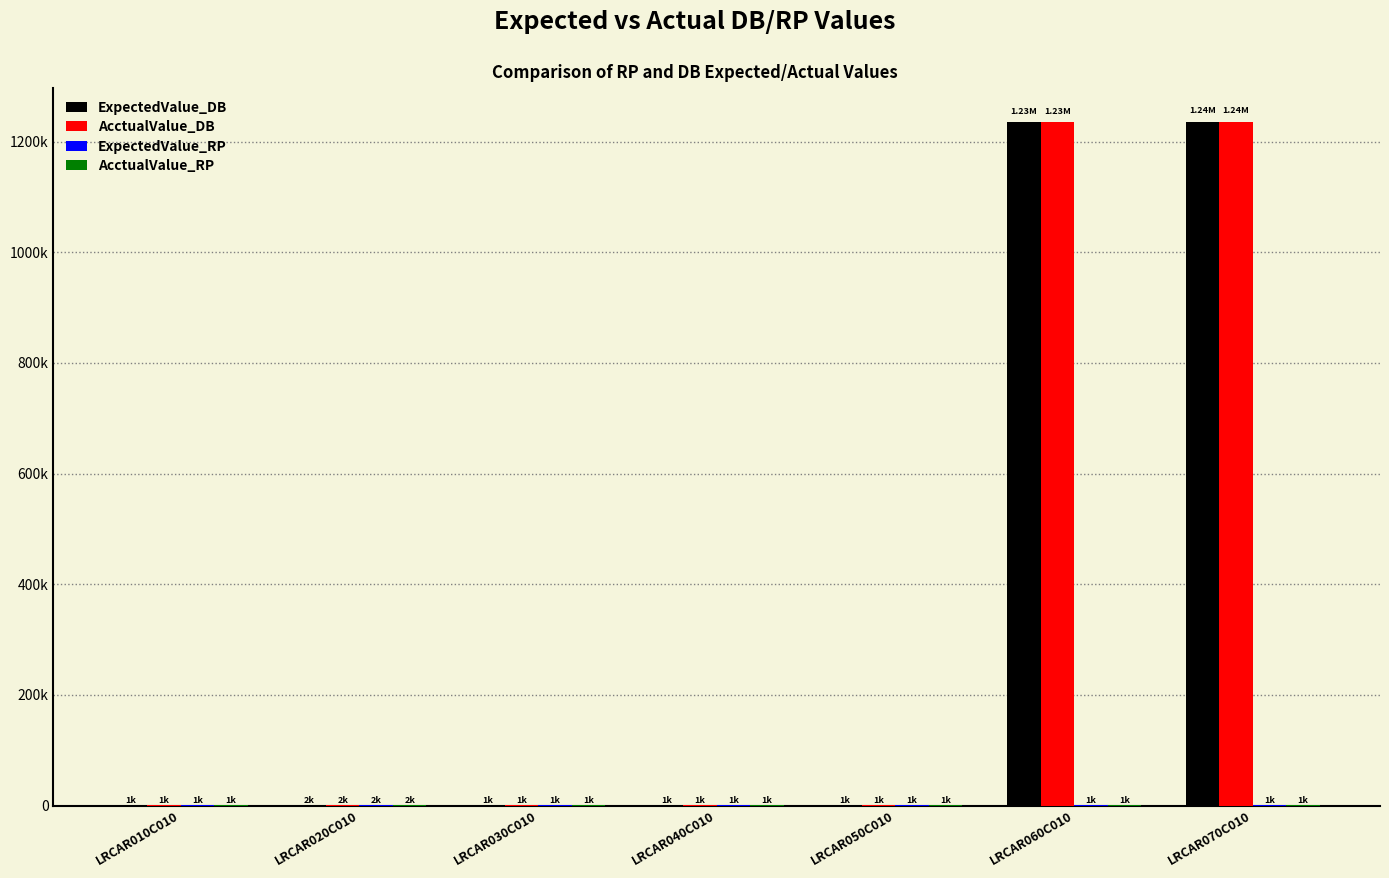

Is it true that AcctualValue_DB equals 529959.1 at LRCAR060C010?

False